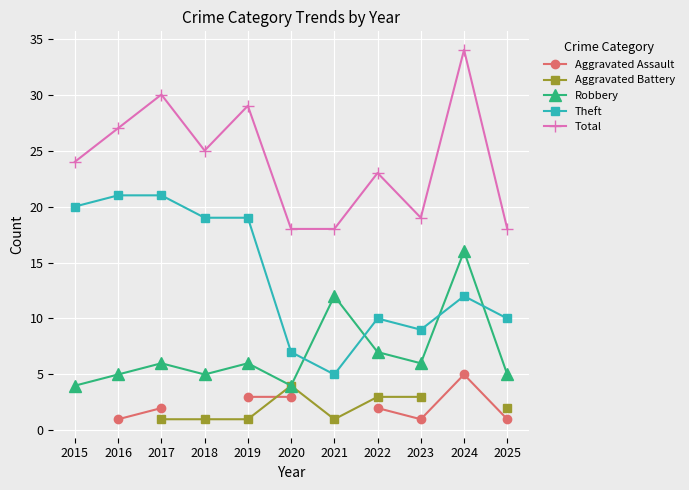

True or false: Theft and Total cross at least once.

False